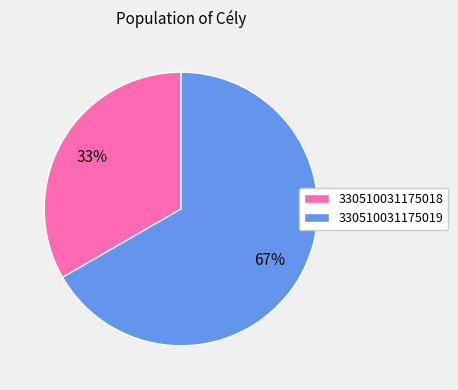

The 330510031175018 slice represents 33% of the pie. True or false?

True